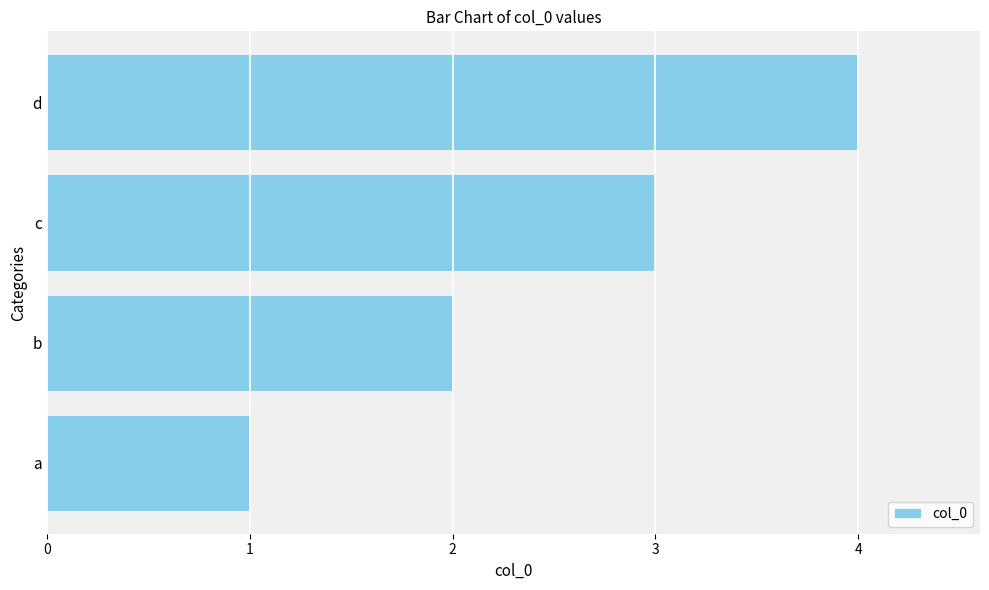

The value at c is 5. True or false?

False